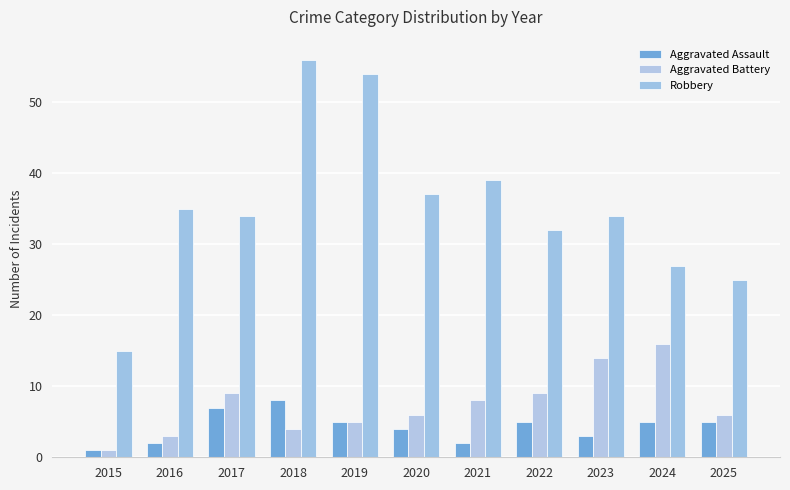

Which series has the largest total across all categories?

Robbery